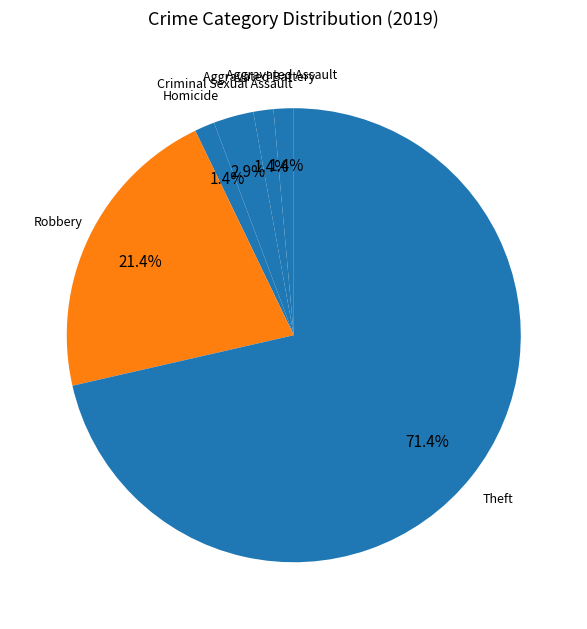

How many segments does this pie chart have?

6